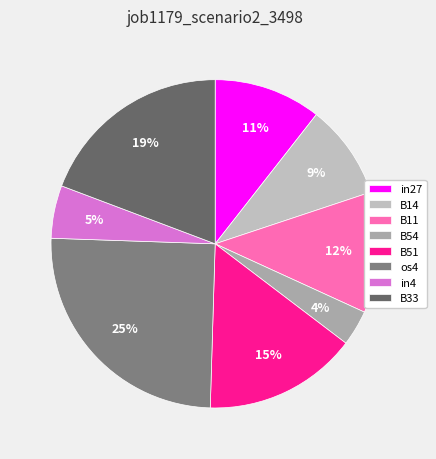

To the nearest percent, what percentage of the pie is B51?

15%